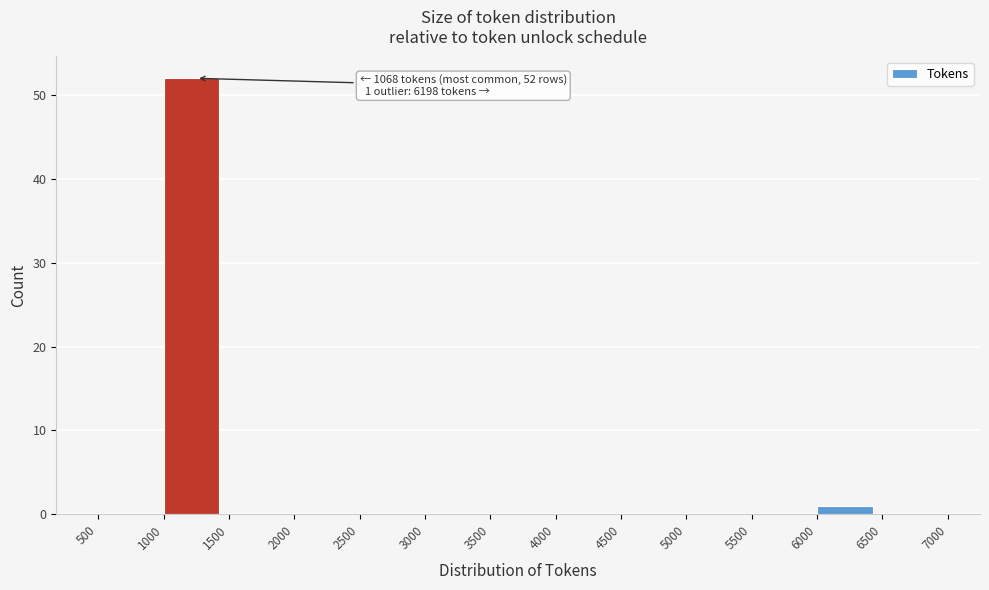

Which range on the x-axis has the tallest bar?

1000 to 1500